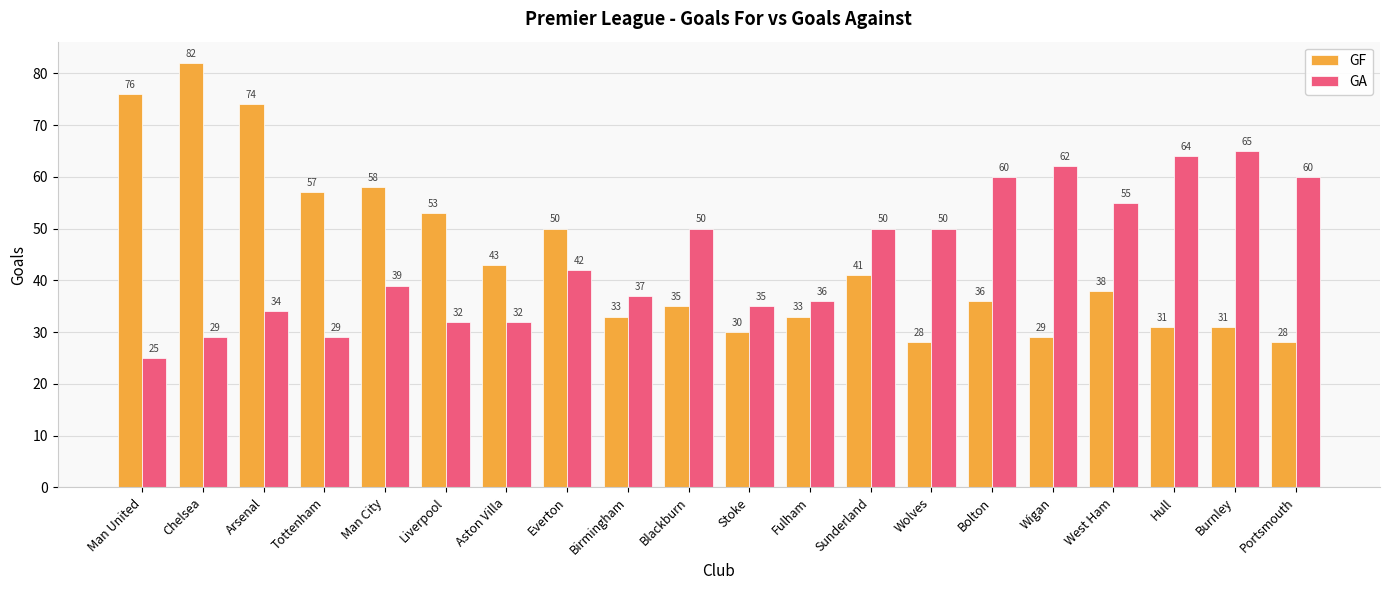

What is the sum of the GF values at Man City and Stoke?

88